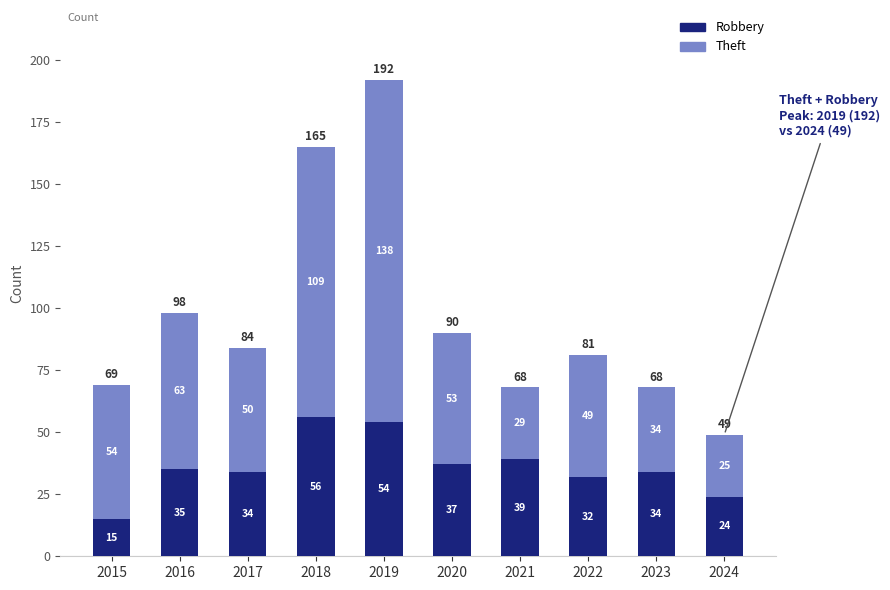

The Robbery series shows 34 at 2017. True or false?

True